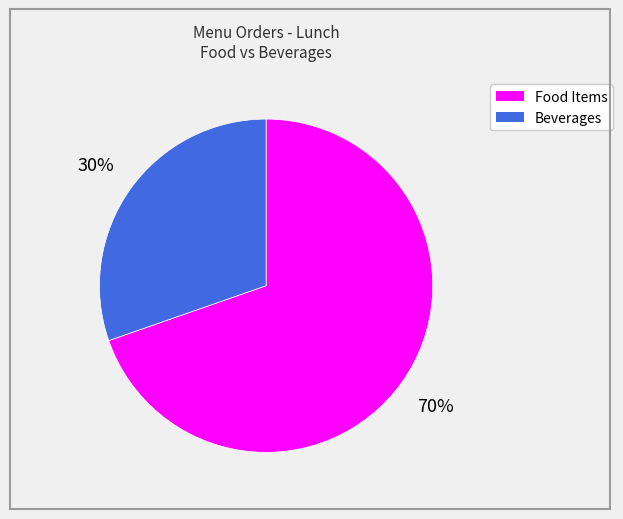

To the nearest percent, what is the average slice percentage?

50%